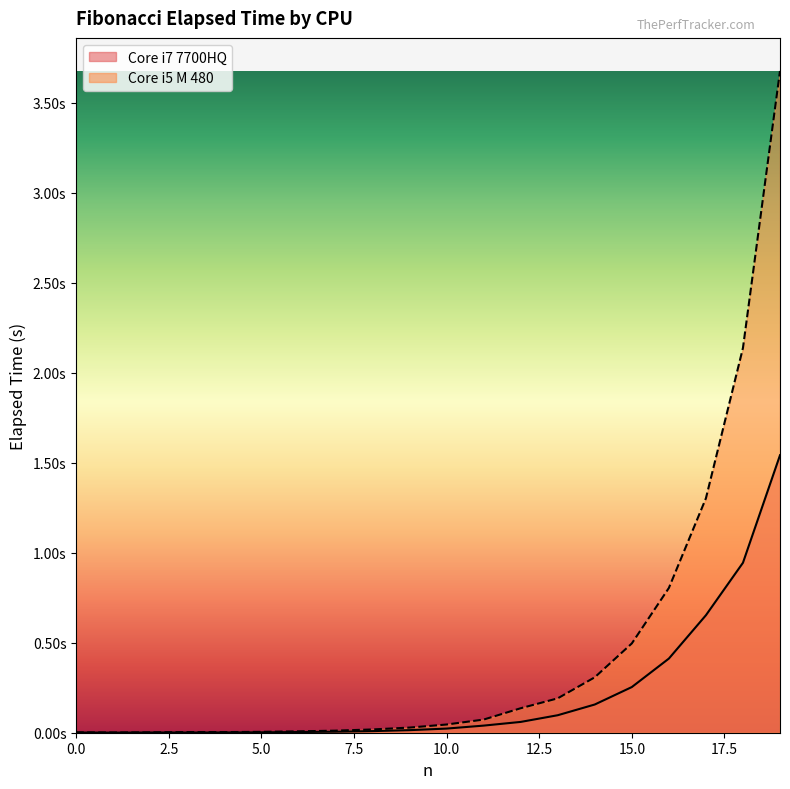

List the labels in order of Core i5 M 480 value, largest first.

19, 18, 17, 16, 15, 14, 13, 12, 11, 10, 9, 8, 7, 6, 5, 3, 4, 0, 2, 1